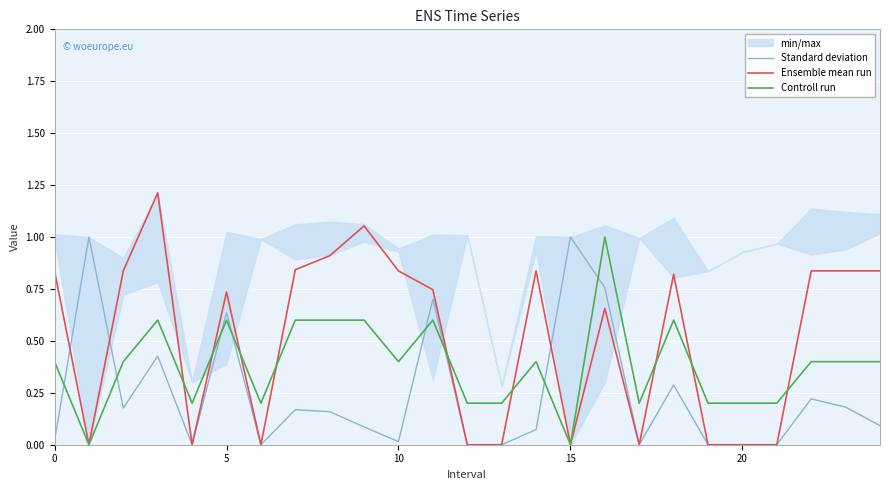

Is the value of Standard deviation at 13 greater than the value of Controll run at 10?

No